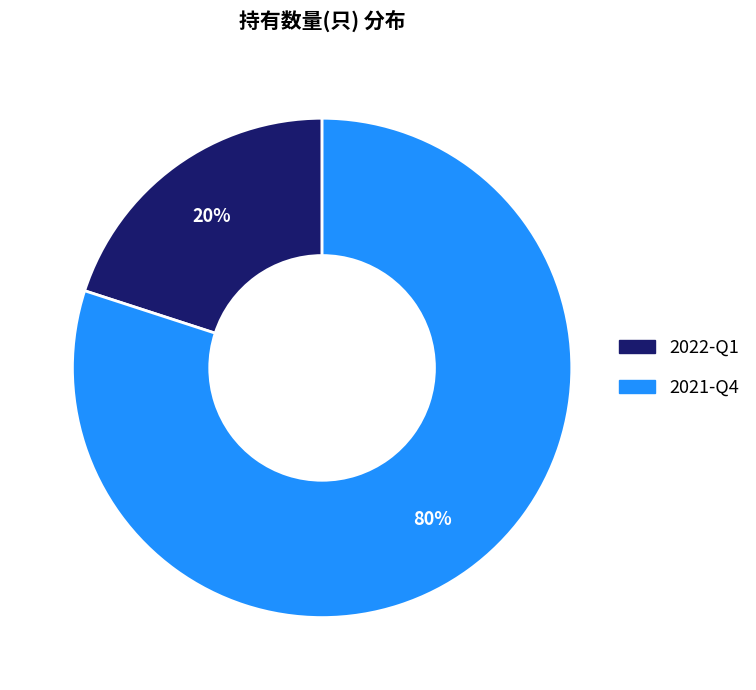

What percentage is the 2022-Q1 slice, to the nearest percent?

20%